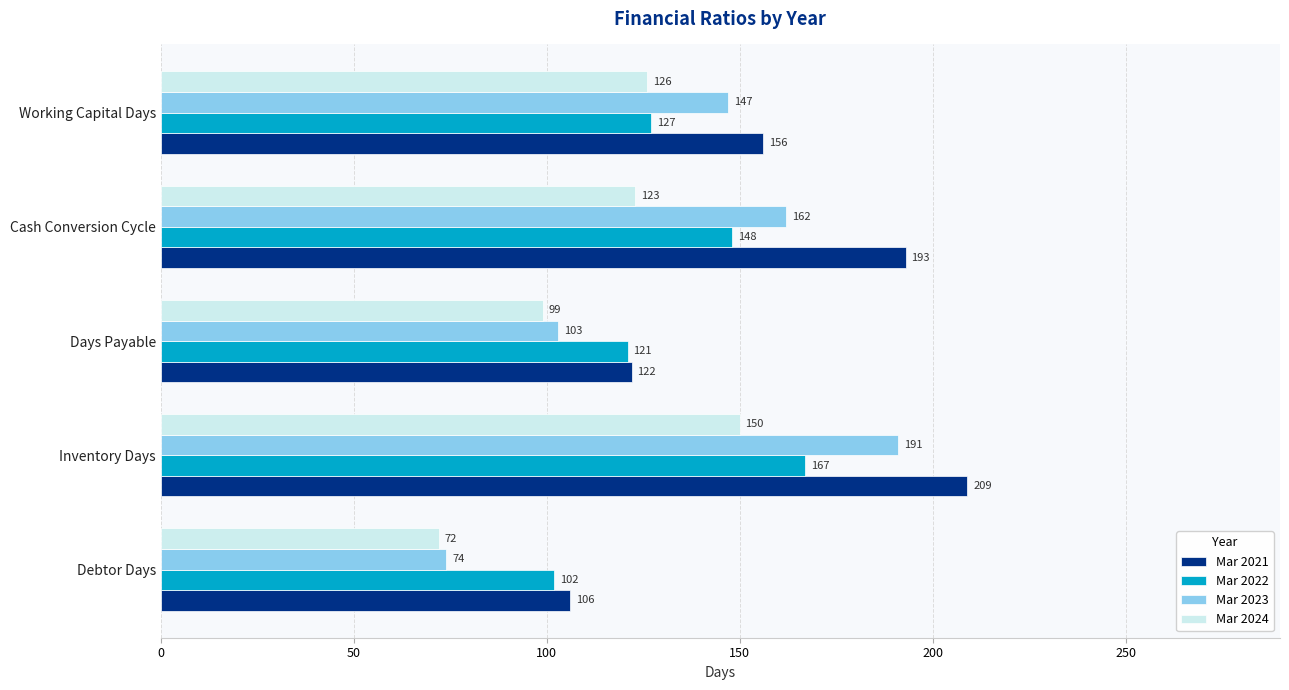

Which series has the largest total across all categories?

Mar 2021